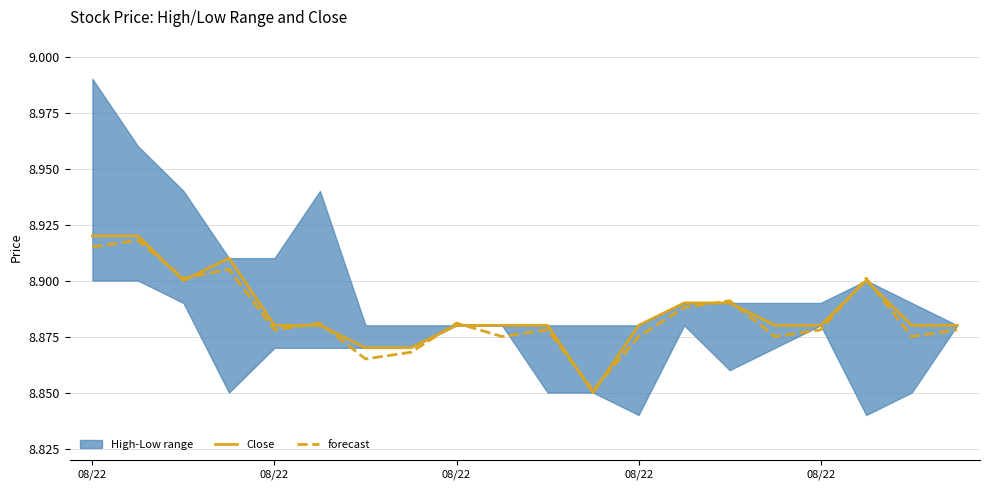

Which label corresponds to the smallest value in the chart?

11